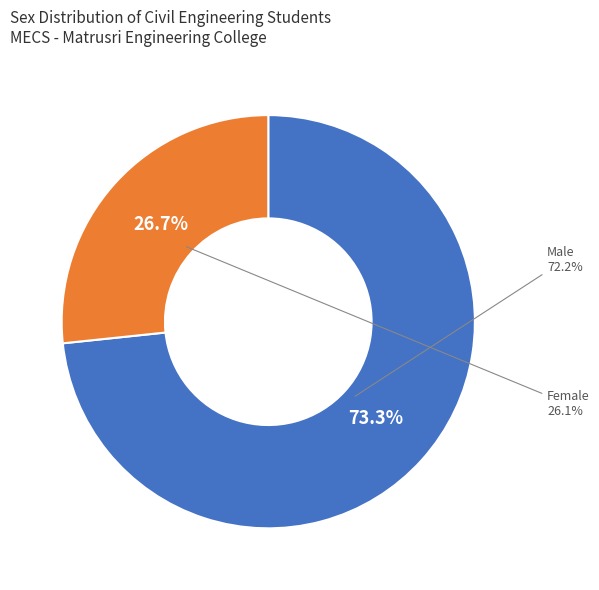

What percentage is the M slice, to the nearest percent?

73%